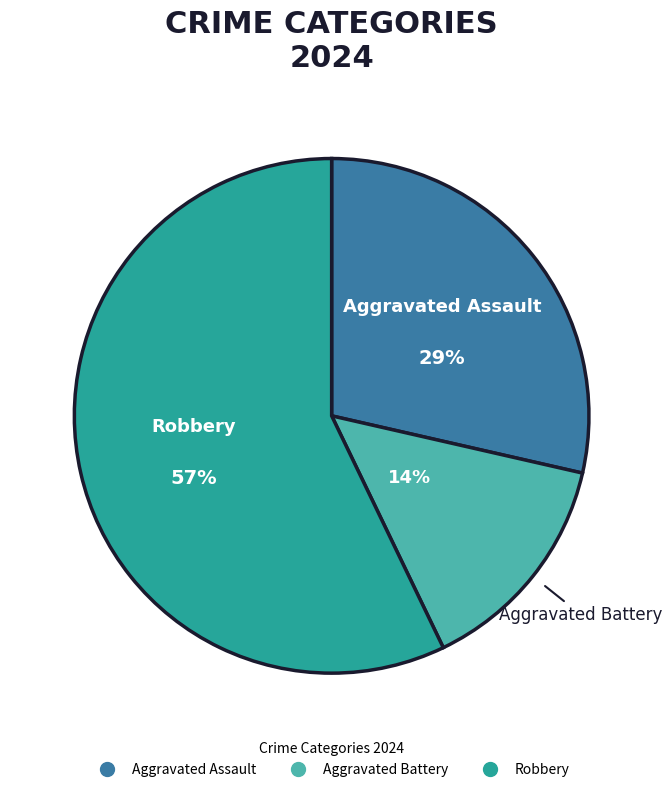

To the nearest percent, what is the average slice percentage?

33%